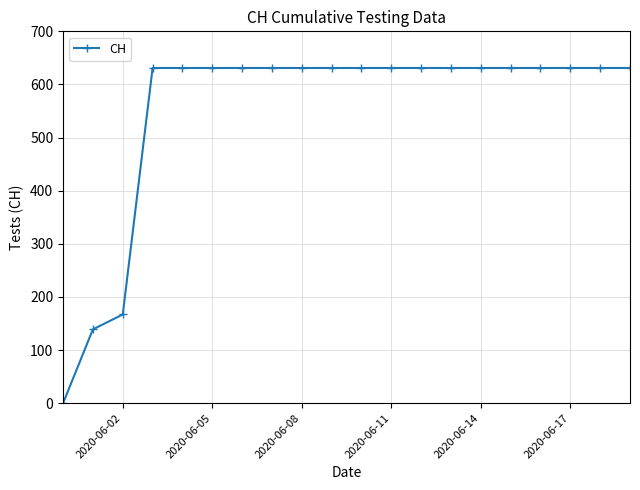

What is the difference between the maximum and minimum values?

631